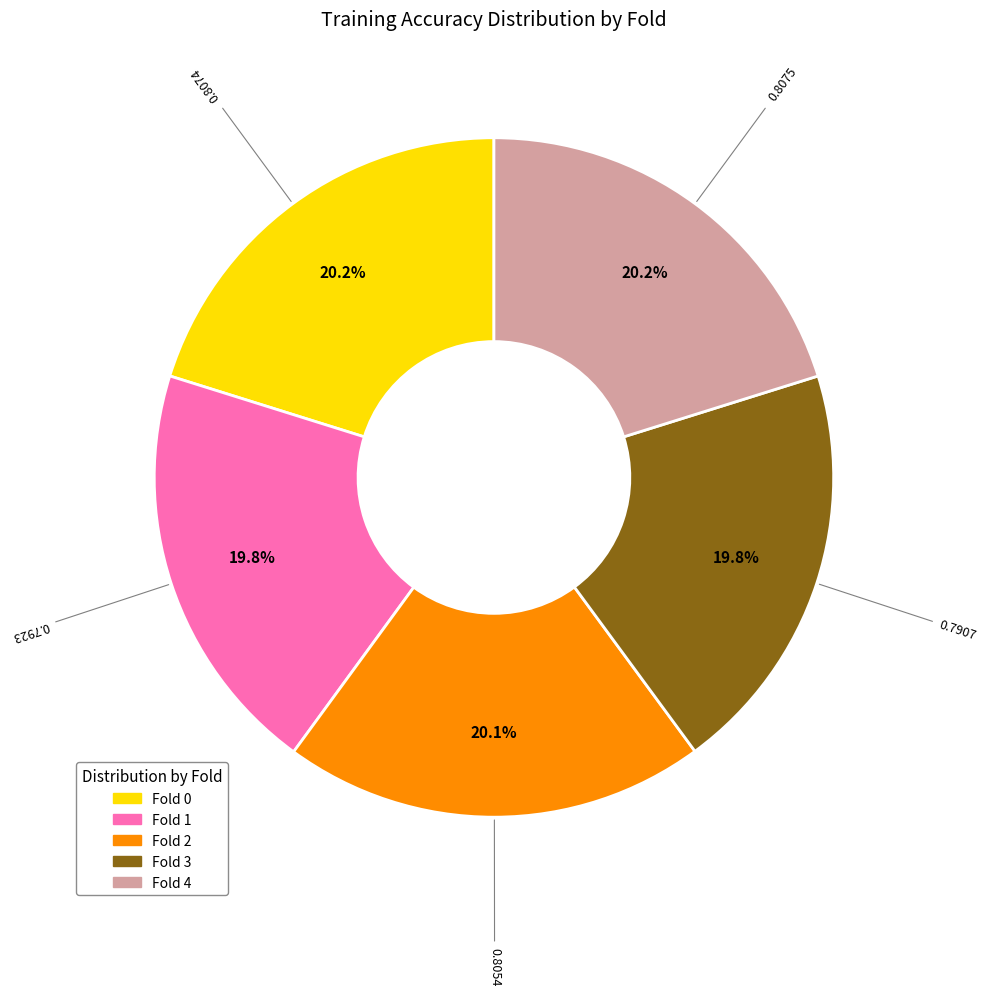

Is it true that Fold 3 is 20% of the pie?

True